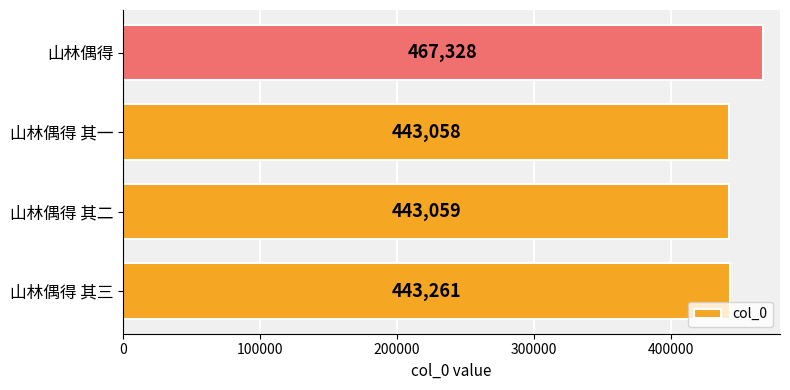

How many data points does each series have?

4